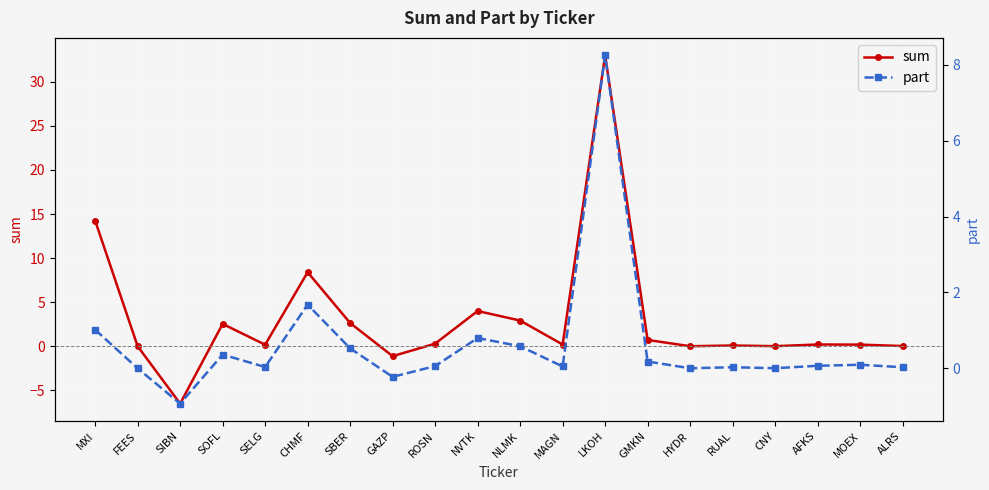

What is the label of the 17th point from the left?

CNY